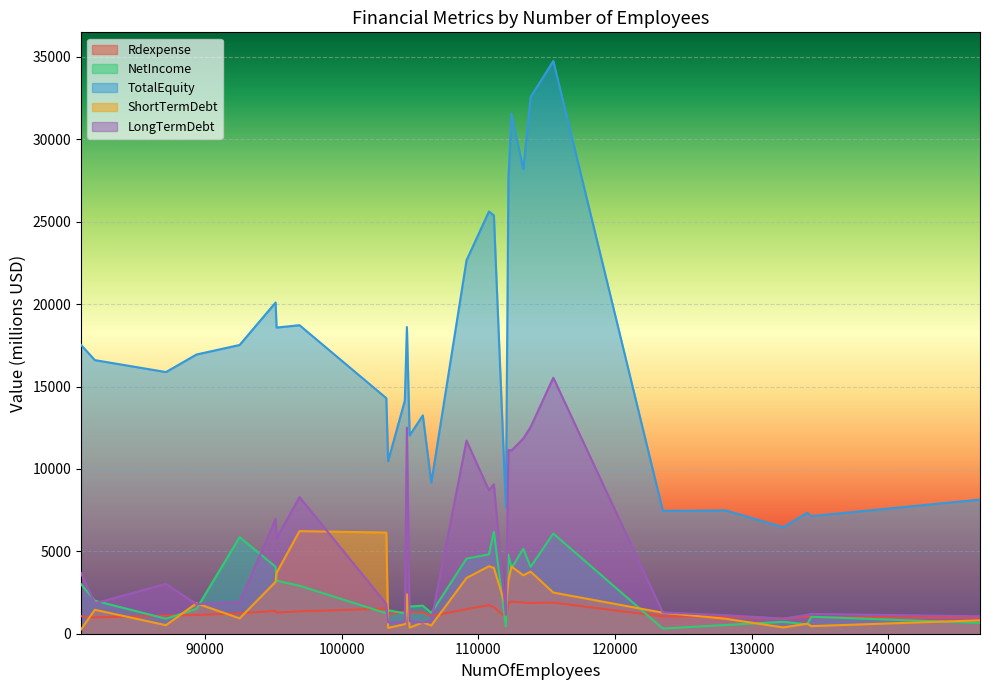

Reading left to right, extract all data points from this chart.

Rdexpense: 132306=914.7	134367=999.0	134056=1057.7	128105=1054.7	123500=1047.3	112020=989.0	146700=979.6	106565=1067.5	103406=1168.7	104979=1303.2	105945=1309.3	104628=1333.0	103273=1525.8	92545=1247.1	89389=1135.3	87159=1104.7	81955=986.5	80945=1063.7	95247=1276.6	95175=1379.7	96924=1355.0	104779=1398.0	109140=1492.0	111141=1605.0	110782=1732.0	112206=1849.0	113292=1884.0	112435=1953.0	113830=1863.0	115490=1888.0
NetIncome: 132306=720.8	134367=1030.3	134056=566.2	128105=531.4	123500=314.2	112020=438.5	146700=656.5	106565=1263.1	103406=1426.6	104979=1654.4	105945=1699.4	104628=1236.8	103273=1239.8	92545=5858.2	89389=1504.4	87159=910.2	81955=2004.3	80945=3006.7	95247=3215.2	95175=4065.5	96924=2912.0	104779=1410.0	109140=4557.0	111141=6188.0	110782=4819.0	112206=4792.0	113292=5155.0	112435=3987.0	113830=4056.0	115490=6078.0
TotalEquity: 132306=6458.9	134367=7136.3	134056=7335.9	128105=7482.6	123500=7456.0	112020=7640.8	146700=8139.7	106565=9166.2	103406=10476.1	104979=12030.5	105945=13250.1	104628=14145.2	103273=14294.8	92545=17521.8	89389=16942.2	87159=15878.4	81955=16602.2	80945=17523.5	95247=18578.1	95175=20097.9	96924=18722.0	104779=18609.0	109140=22657.0	111141=25385.0	110782=25621.0	112206=27673.0	113292=28195.0	112435=31545.0	113830=32568.0	115490=34756.0
ShortTermDebt: 132306=383.2	134367=461.4	134056=606.5	128105=907.1	123500=1274.4	112020=1631.0	146700=813.8	106565=499.9	103406=356.6	104979=373.2	105945=680.1	104628=577.2	103273=6139.7	92545=933.7	89389=1845.4	87159=517.0	81955=1452.8	80945=259.3	95247=3694.9	95175=3147.7	96924=6224.0	104779=2393.0	109140=3379.0	111141=3995.0	110782=4094.0	112206=3256.0	113292=3545.0	112435=4074.0	113830=3767.0	115490=2497.0
LongTermDebt: 132306=913.2	134367=1203.7	134056=1148.3	128105=1125.1	123500=1287.7	112020=1136.7	146700=1059.3	106565=793.0	103406=685.5	104979=762.7	105945=676.7	104628=717.2	103273=1811.9	92545=1925.6	89389=1796.7	87159=3026.1	81955=1844.6	80945=3681.7	95247=5788.2	95175=6953.8	96924=8290.0	104779=12506.0	109140=11719.0	111141=9069.0	110782=8704.0	112206=11151.0	113292=11839.0	112435=11123.0	113830=12545.0	115490=15535.0